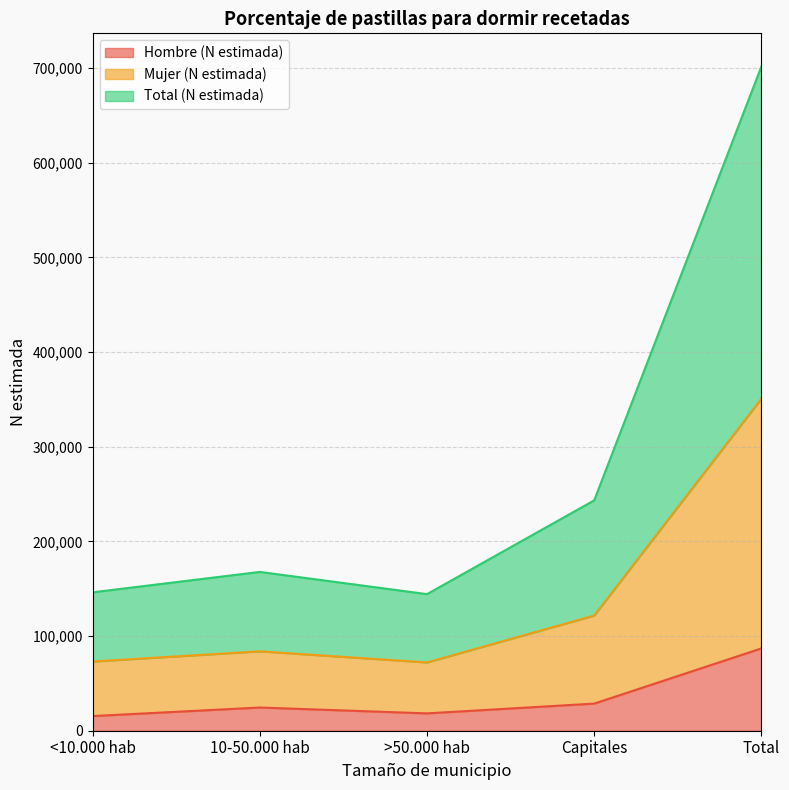

What is the label of the 2nd point from the right?

Capitales